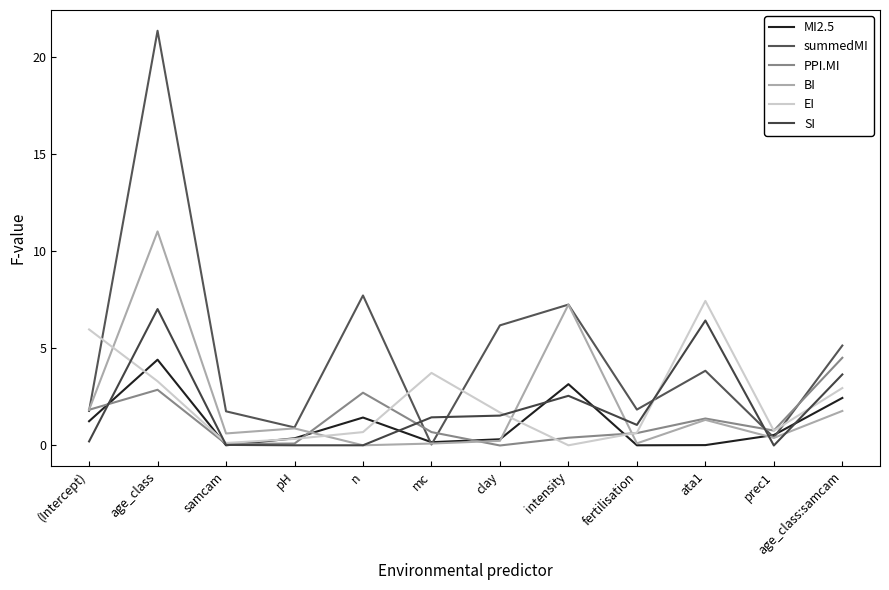

At which label does EI reach its minimum?

intensity